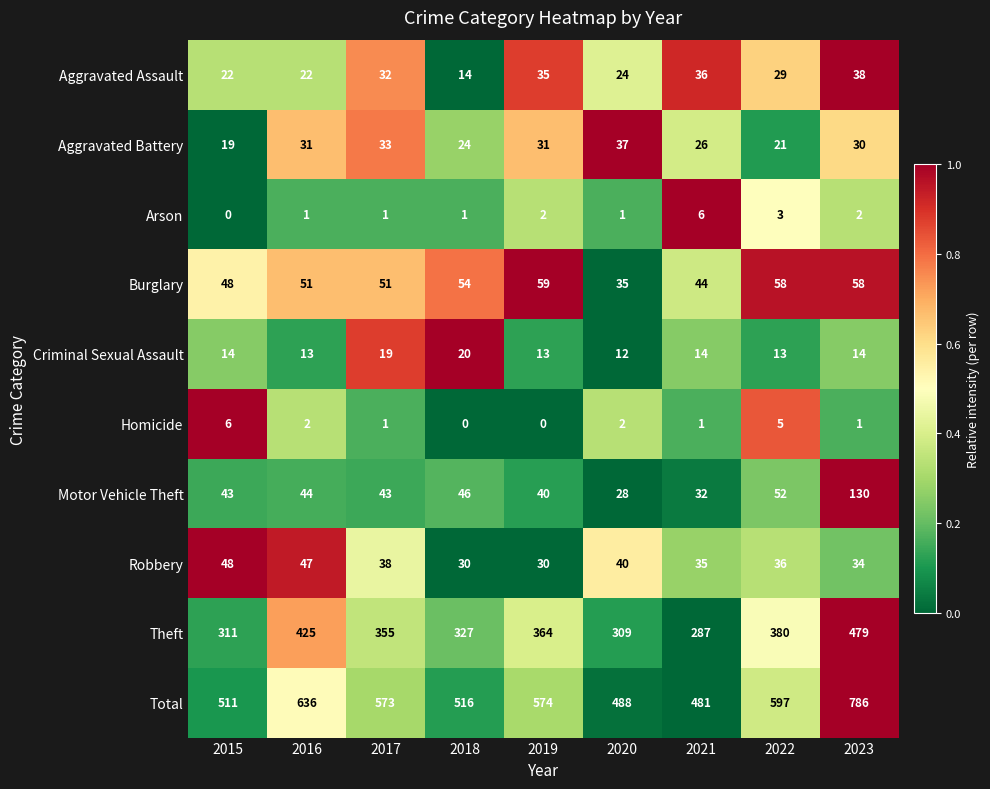

What is the difference between the highest and lowest values at 2016?

635